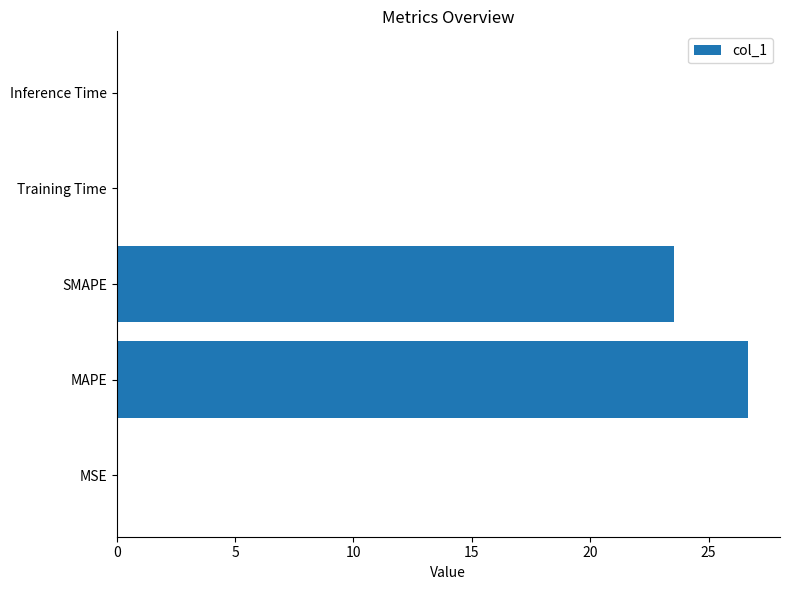

What is the maximum value shown in the chart?

26.7